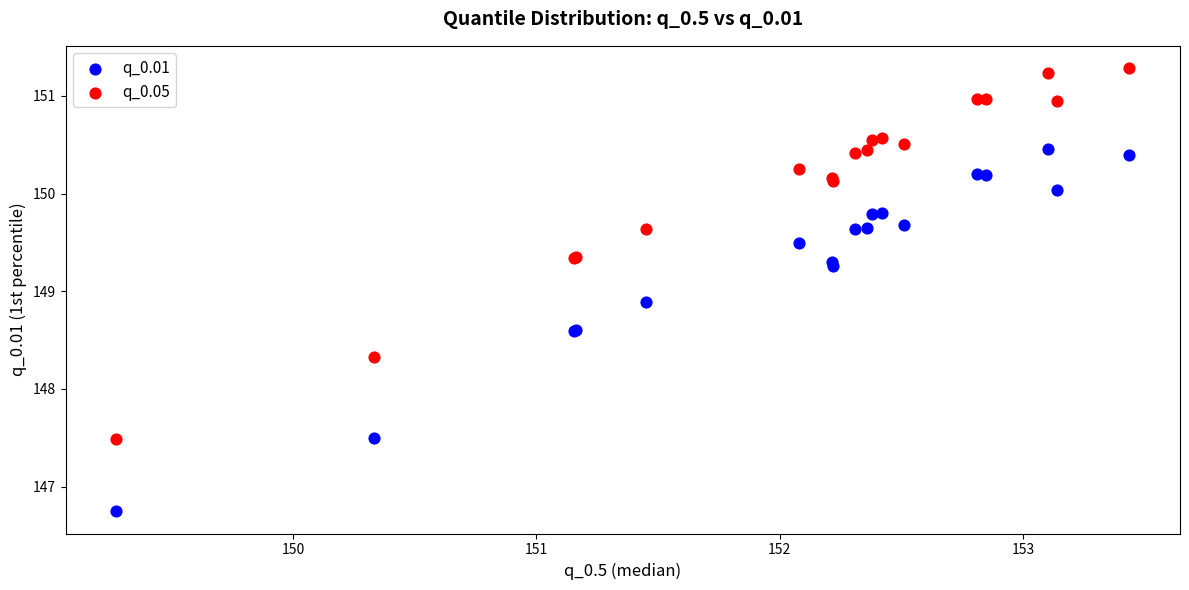

In the q_0.05 series, what Y value is closest to 149?

149.3